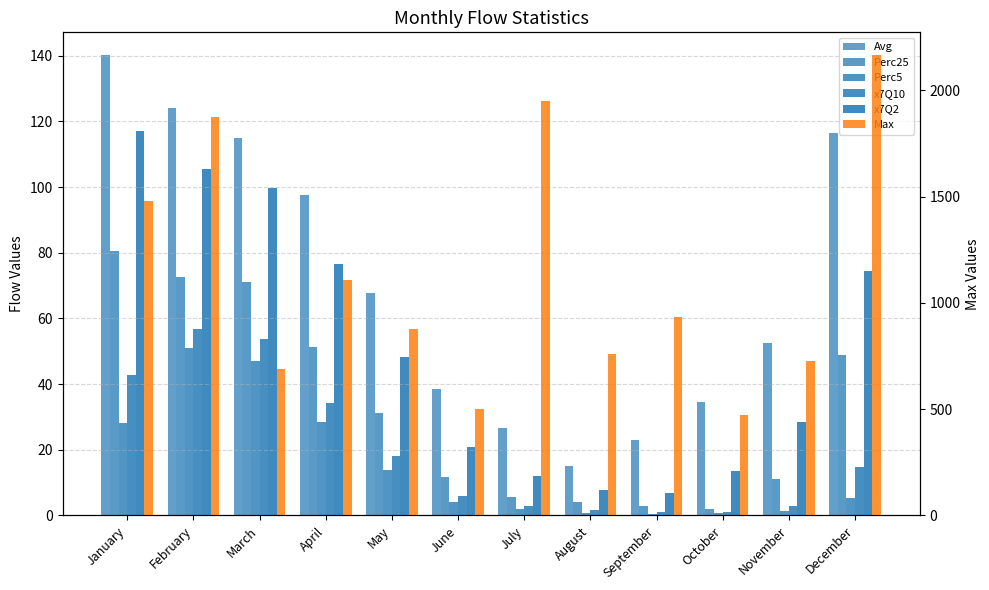

How many data points in Perc5 are above 5?

6